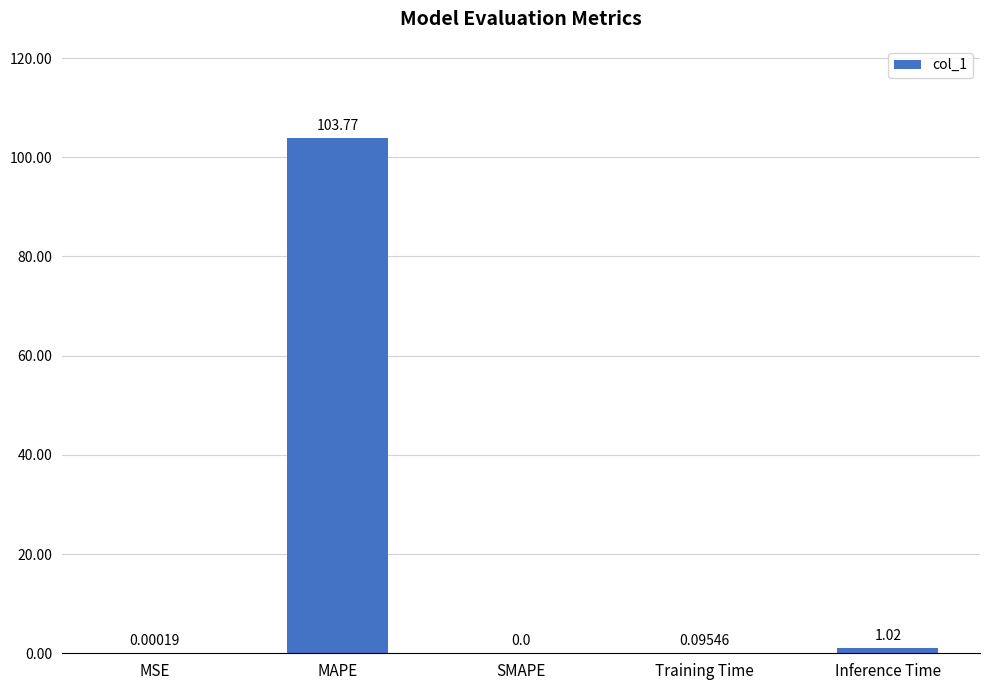

True or false: the data shows 0.0 at SMAPE.

True